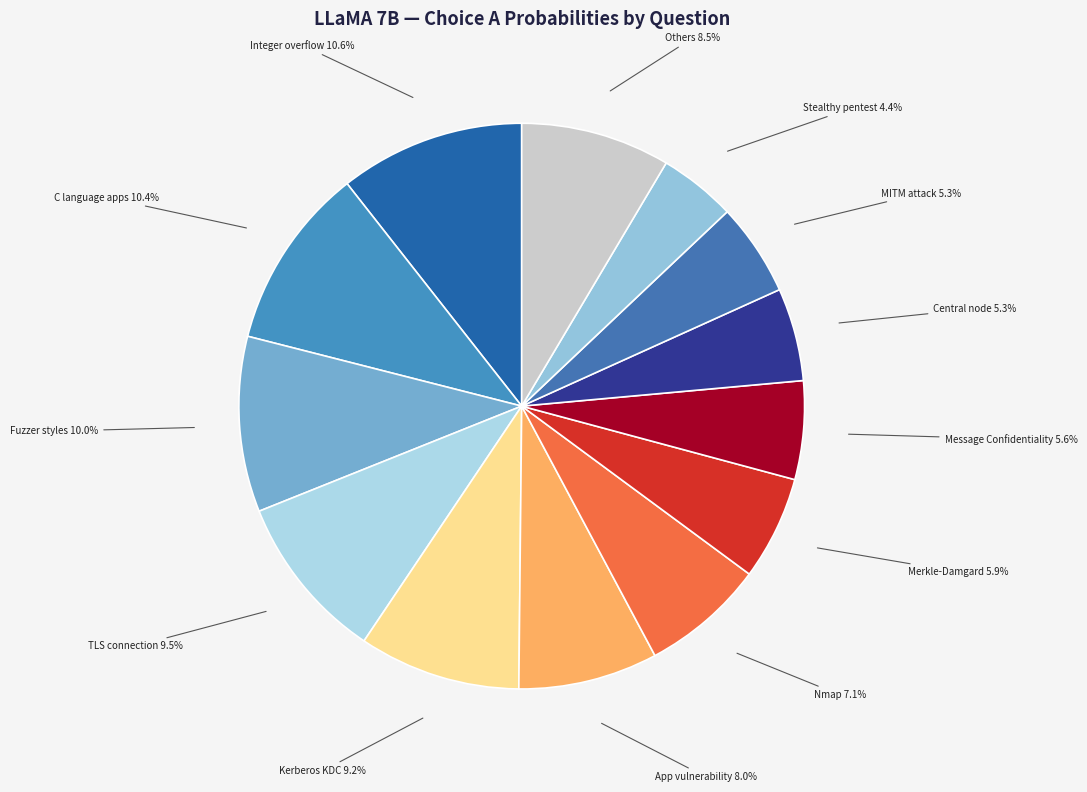

How many slices are in this pie chart?

13